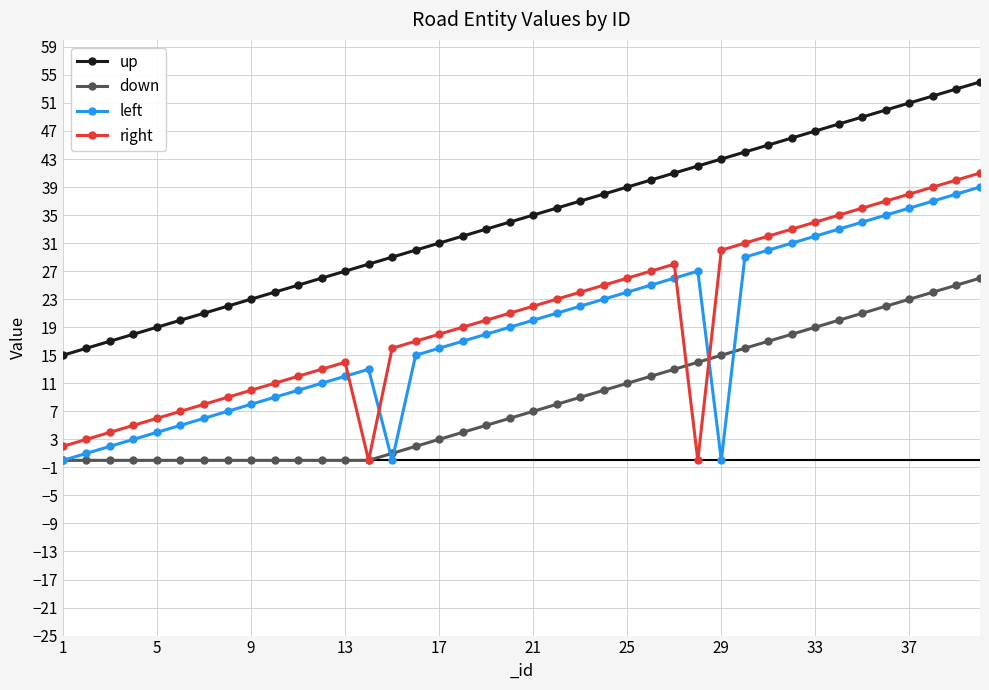

True or false: down and up intersect in this chart.

False